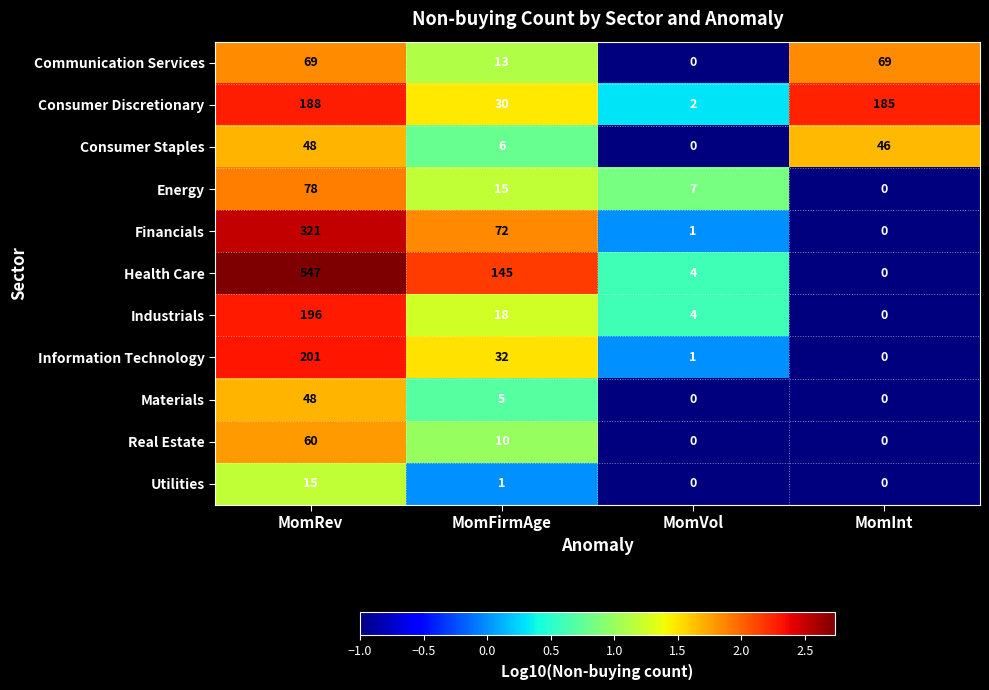

What is the difference between the second highest and second lowest values in the Financials series?

71